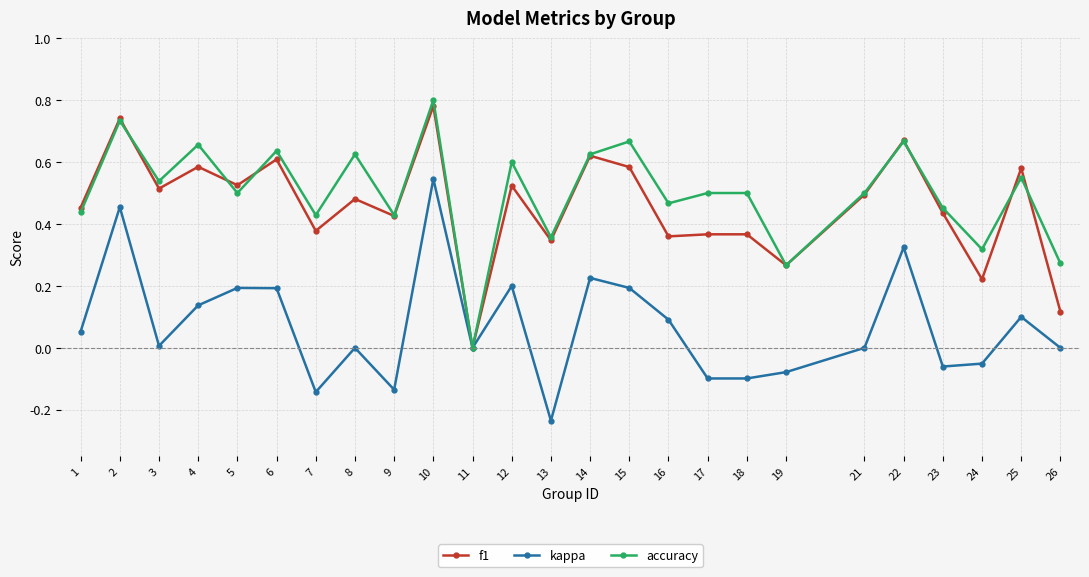

At 24, list the series in order from largest to smallest.

accuracy, f1, kappa